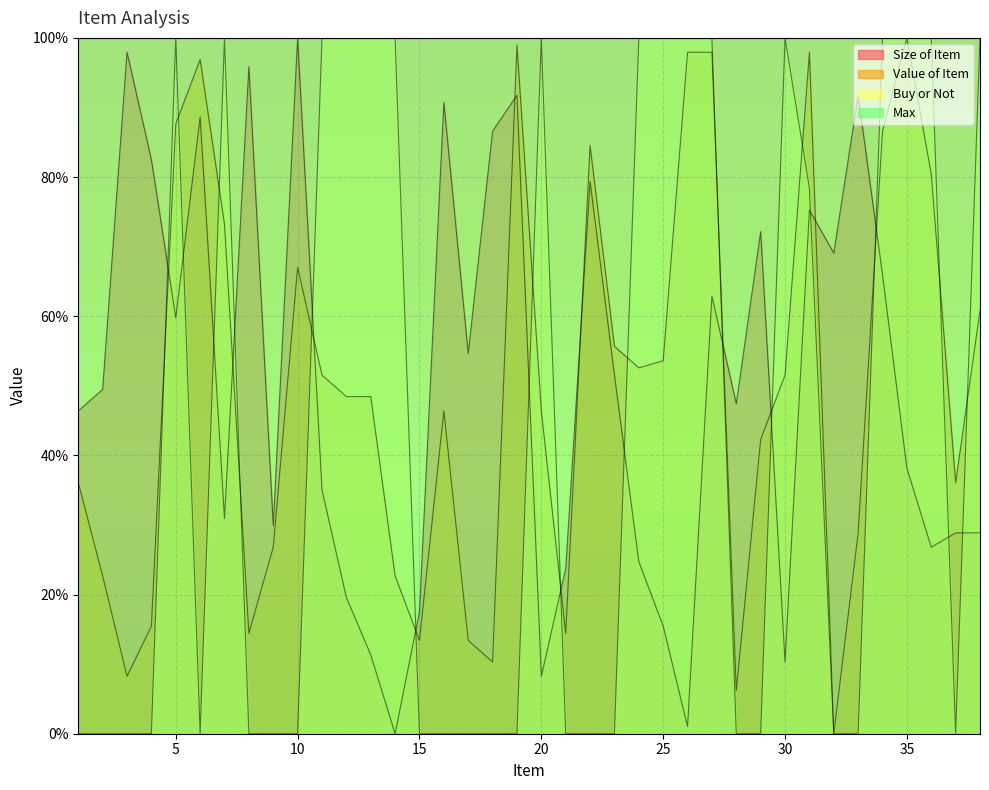

True or false: Size of Item has a value of 24.8 at 8.

False